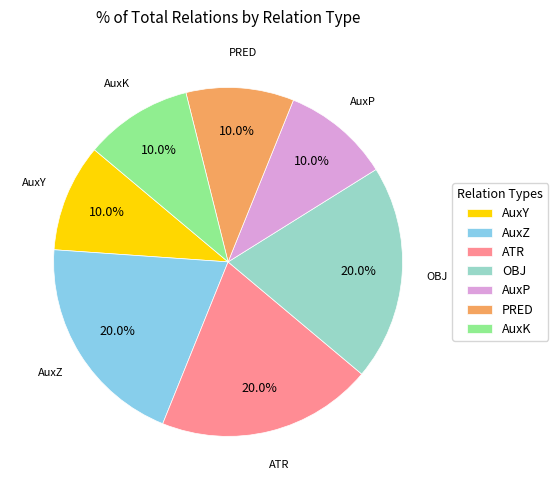

Do PRED and OBJ together represent more than half of the pie?

No